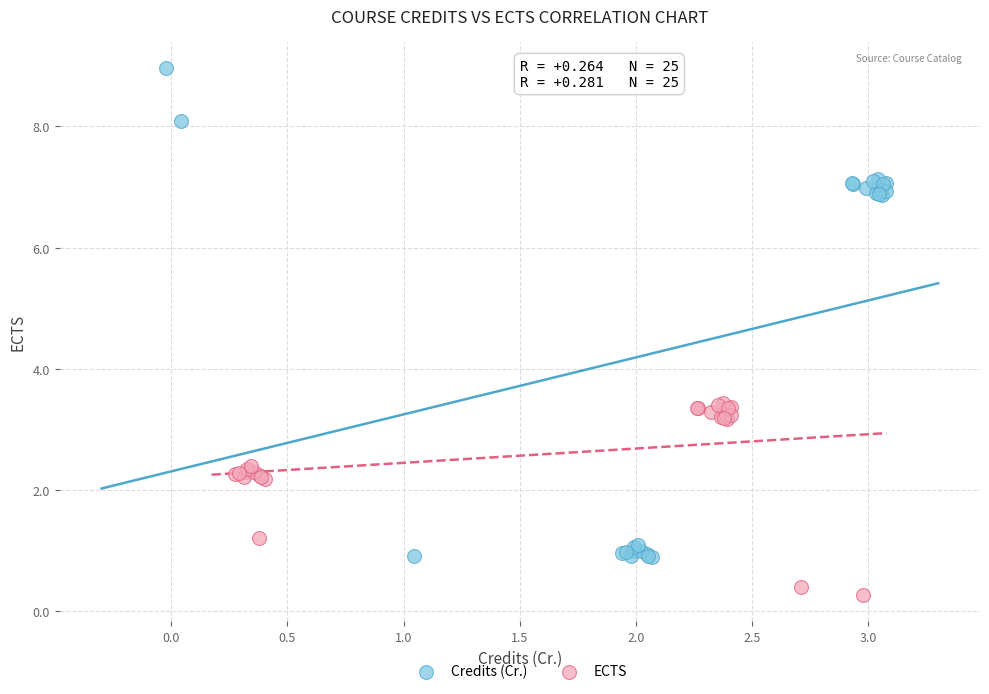

Which series has the widest spread of Y values?

Credits (Cr.)